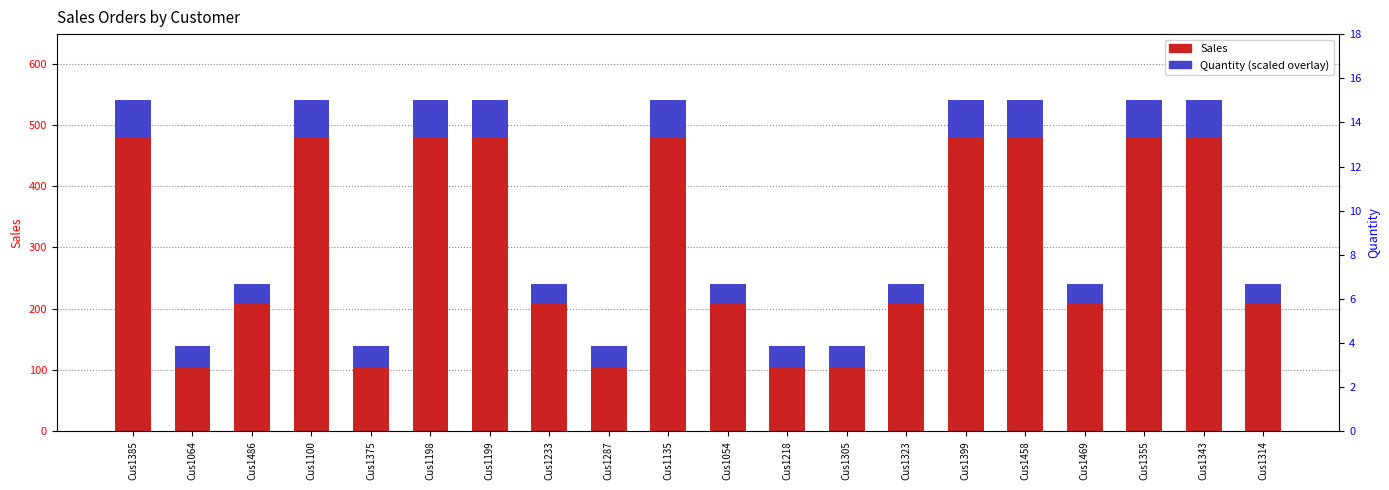

At which label does Quantity (scaled) first exceed 35?

Cus1385